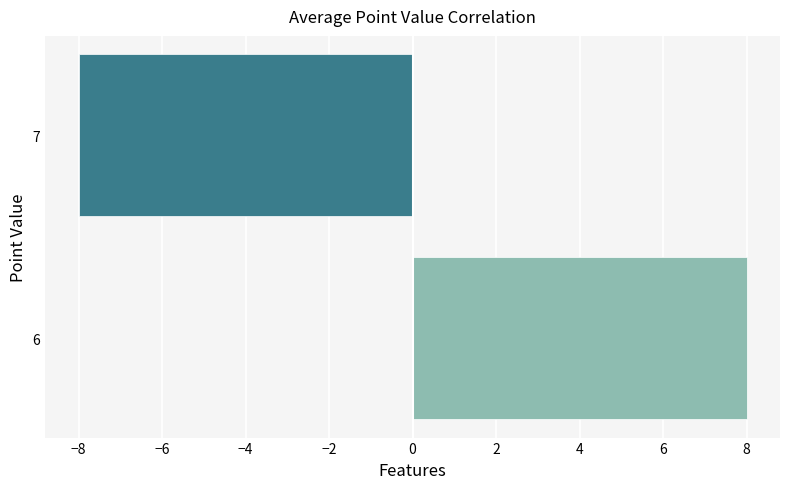

List the labels in order of value, largest first.

6, 7